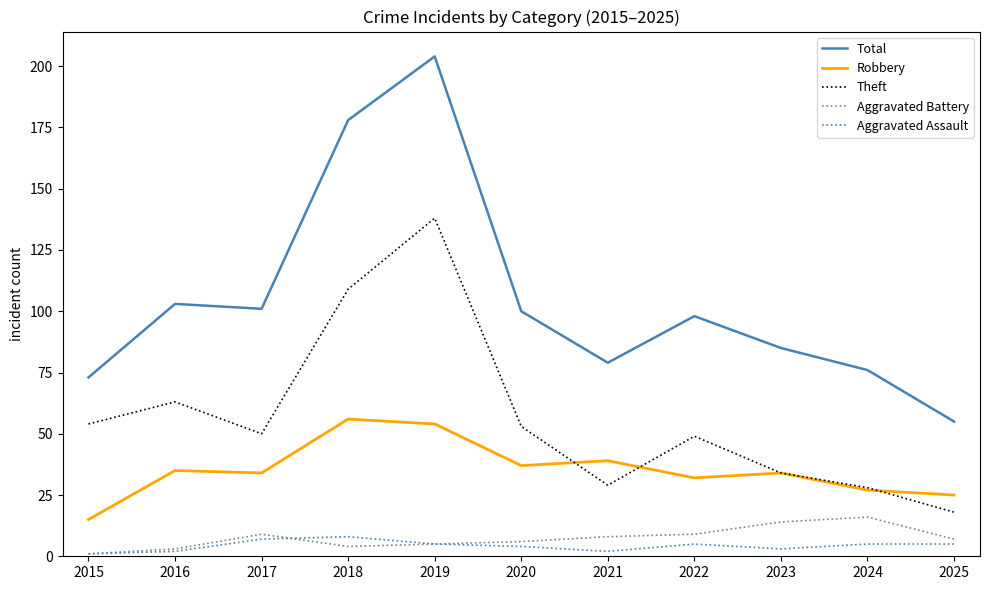

At which category does Total reach its first local peak?

2016